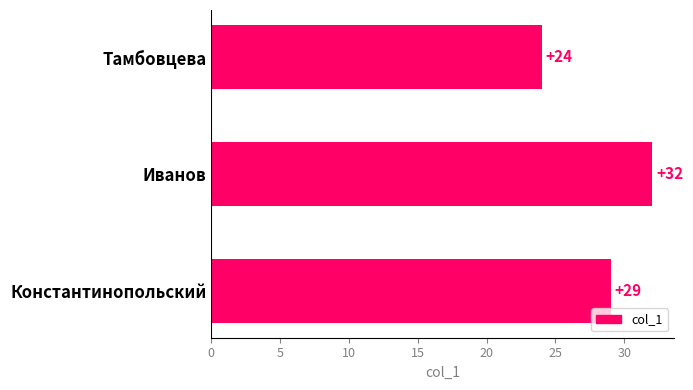

What is the label of the 1st bar from the top?

Тамбовцева